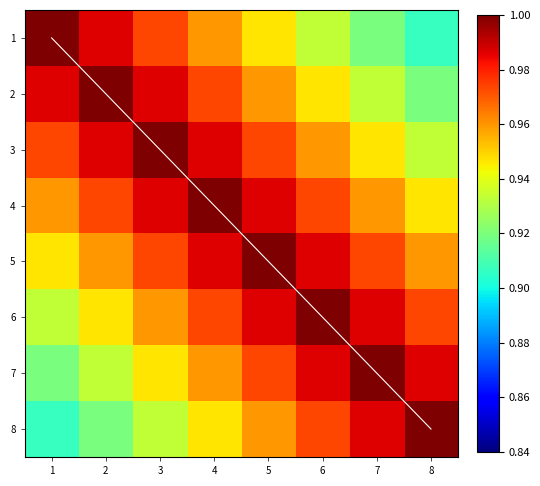

What is the difference between the maximum and minimum values in the 5 series?

0.1